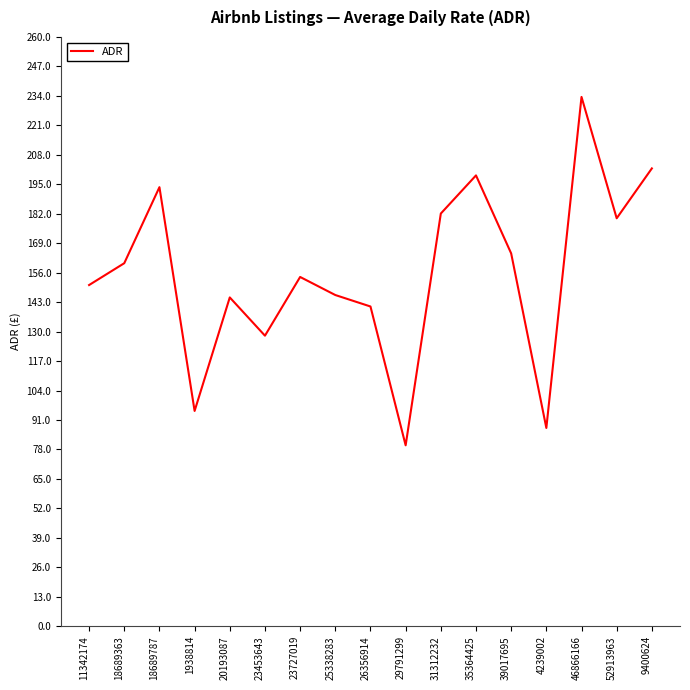

Approximately how many times larger is the value at 18689363 compared to 26356914?

1.1